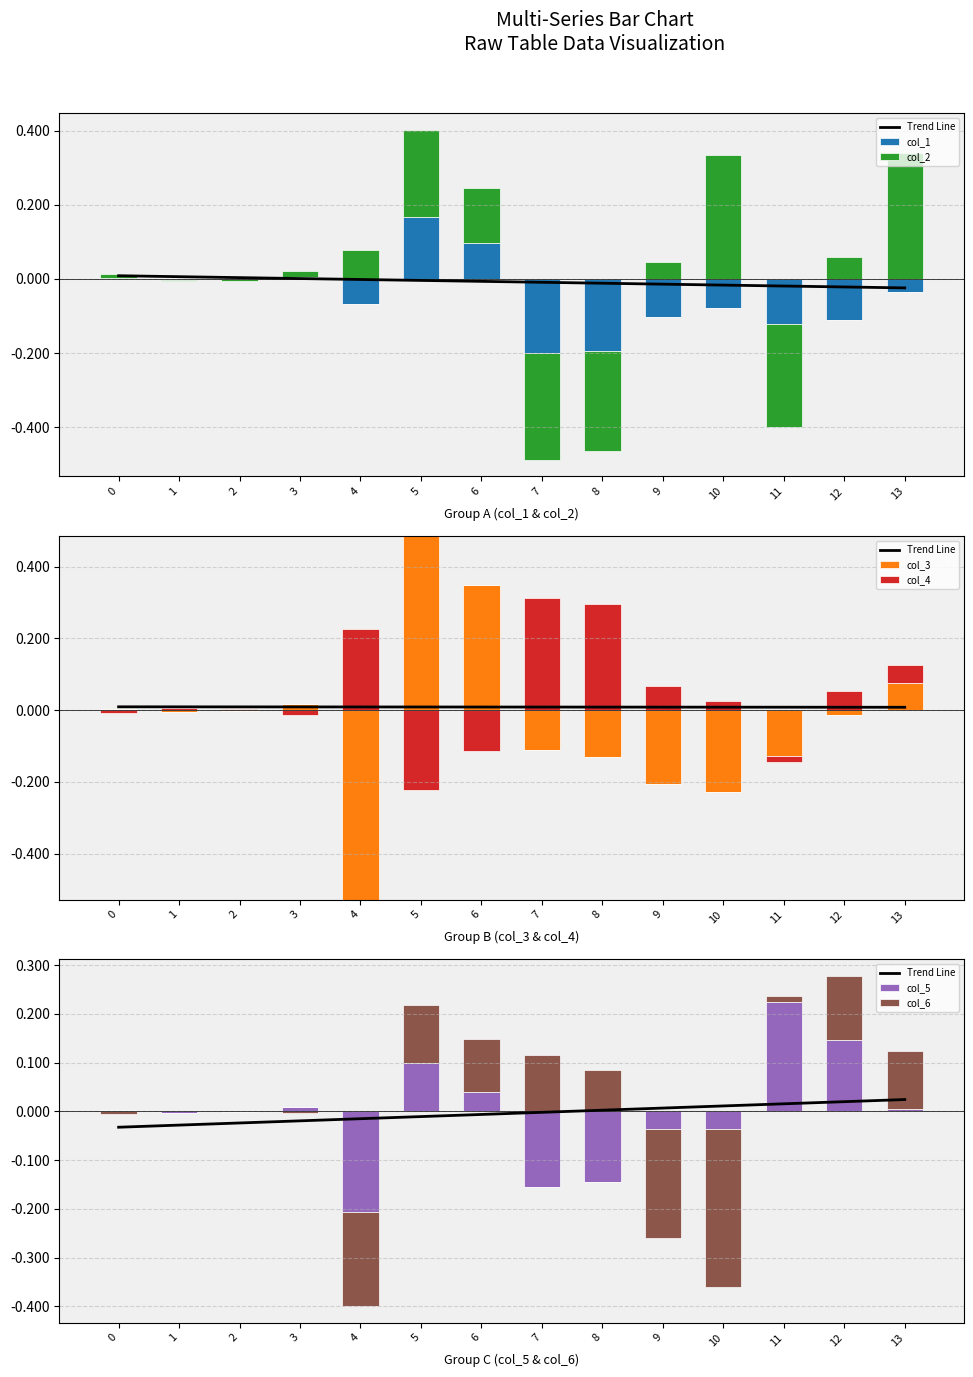

At which label is col_6 closest to 0?

1